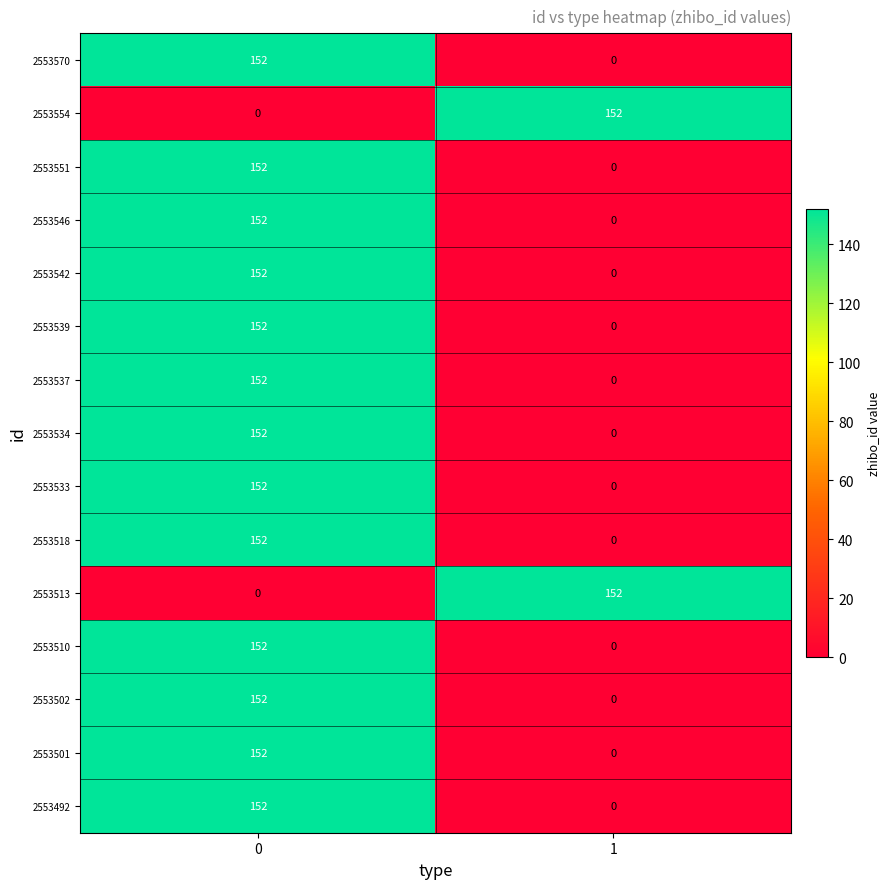

What is the average value of the 2553542 series?

76